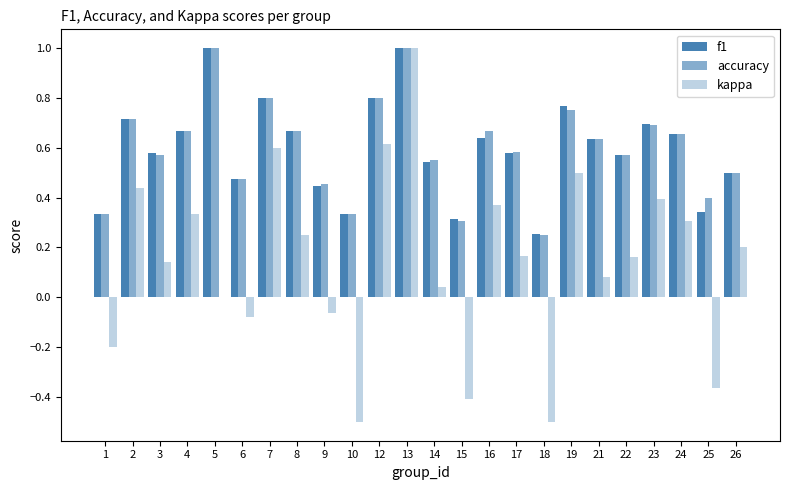

Are the bars horizontal?

No